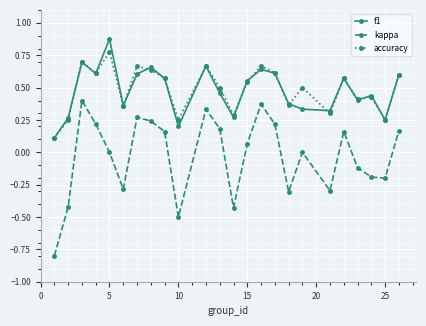

True or false: kappa and f1 cross at least once.

False